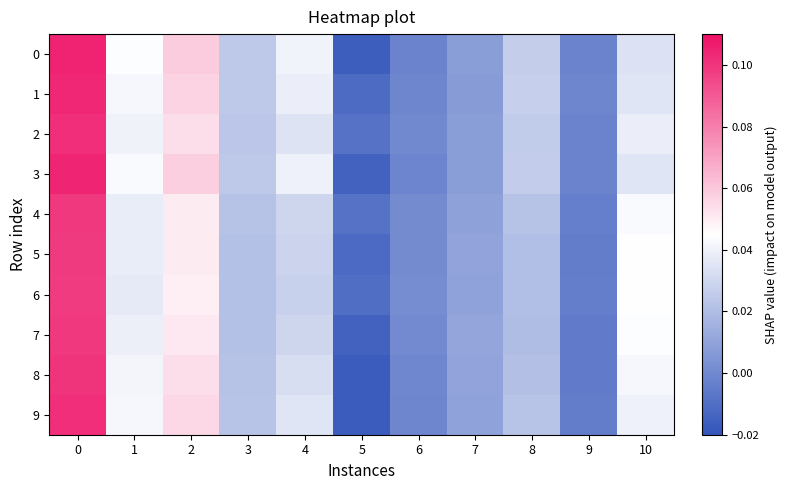

Which series has the largest total across all categories?

1